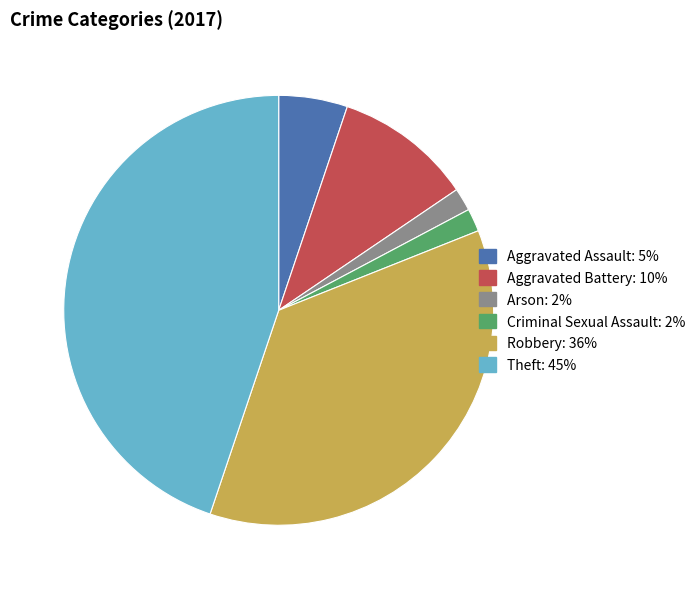

How many segments does this pie chart have?

6